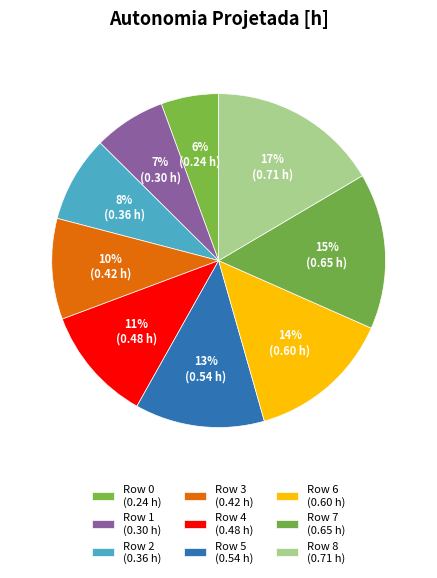

To the nearest percent, what is the difference between the largest and smallest slice percentages?

11%